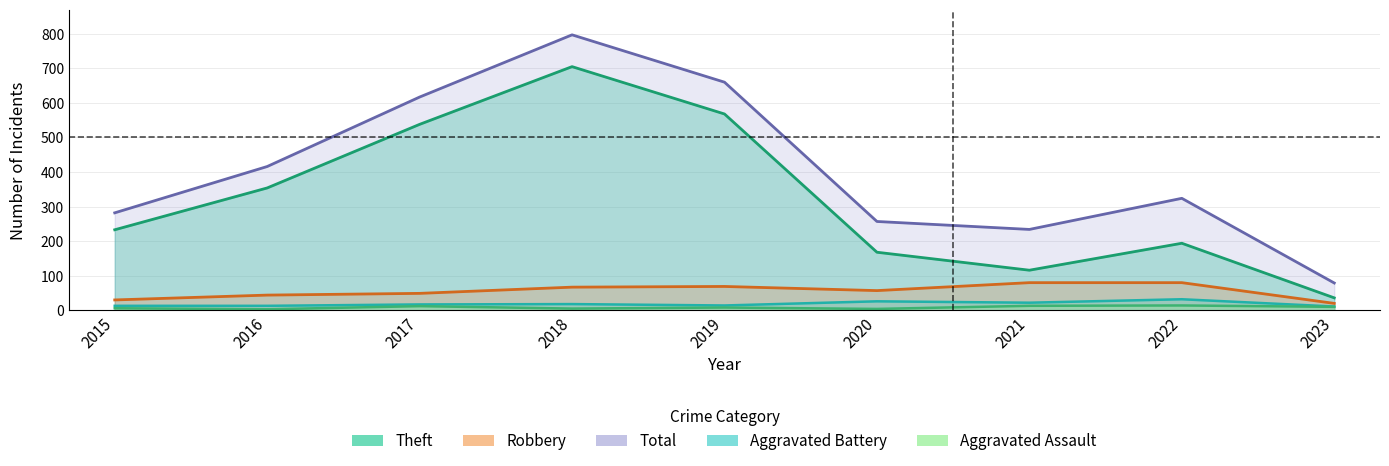

What is the difference between the second highest and second lowest values in the Robbery series?

50